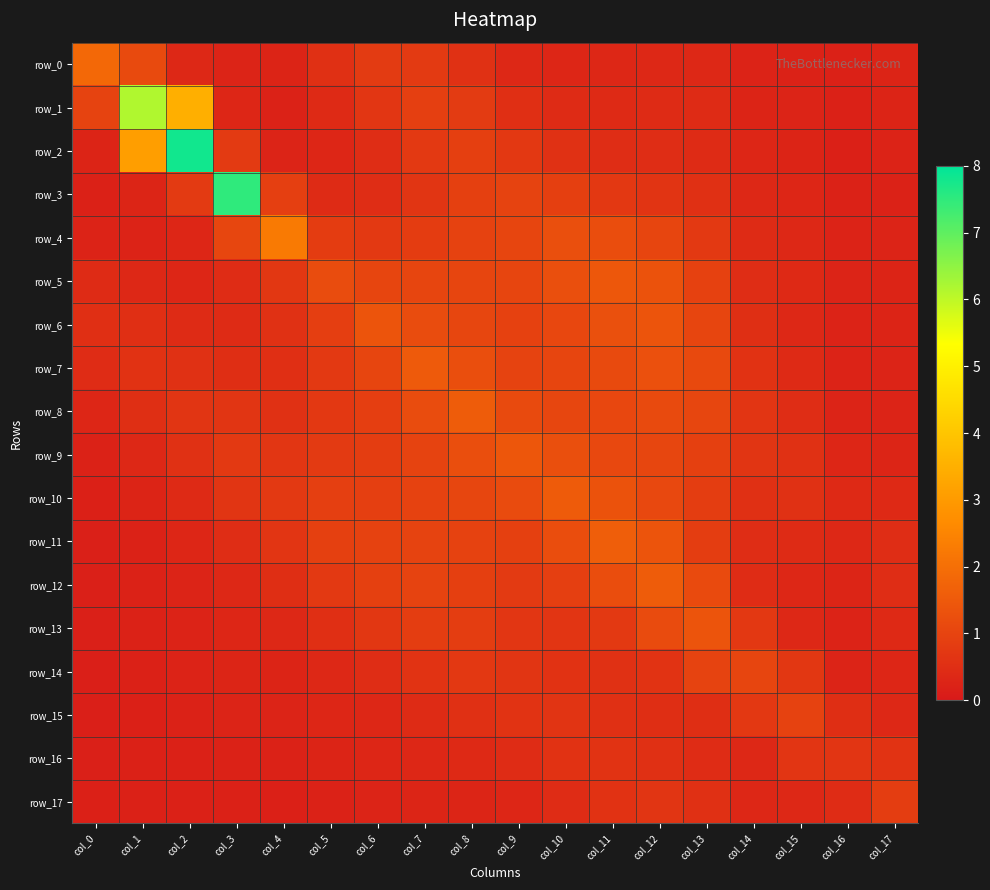

Which series has the widest spread of values?

row_2